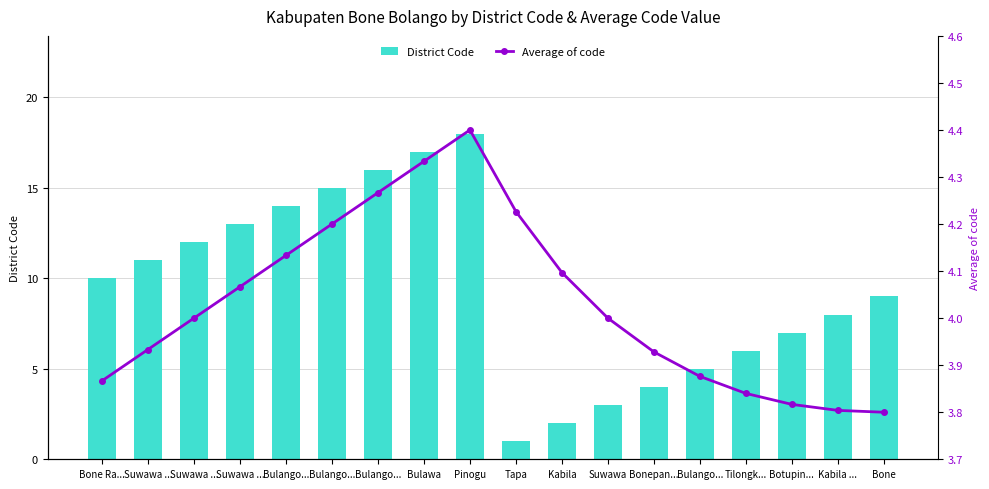

What is the difference between the Average of code values at Kabila and Tapa?

0.1